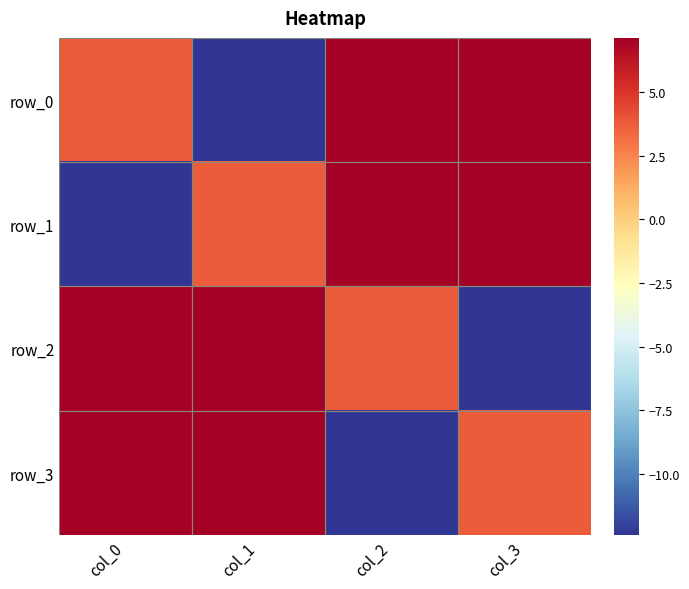

What is the difference between the row_2 values at col_0 and col_2?

3.4